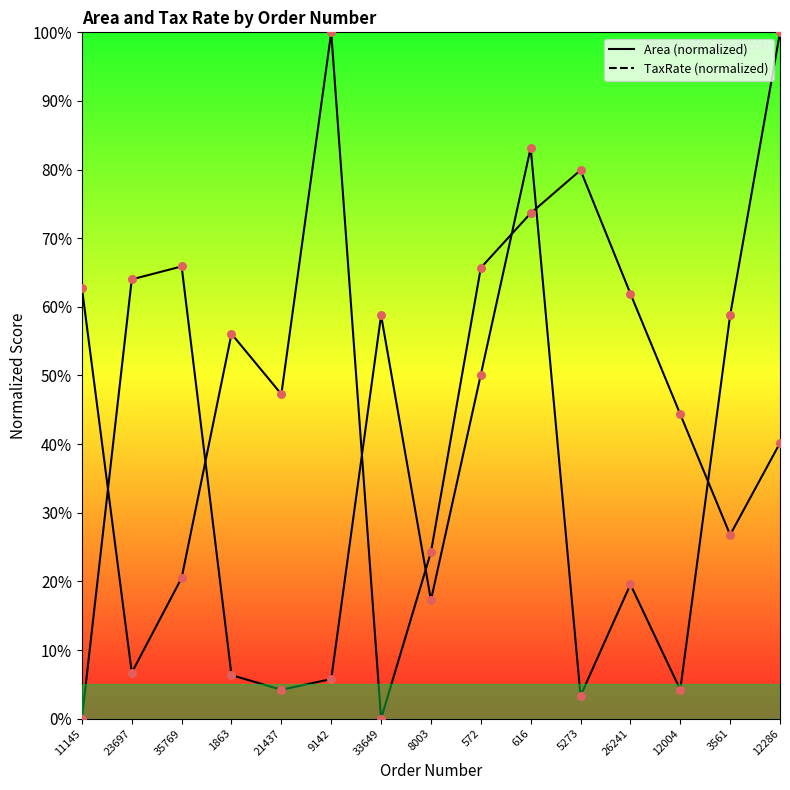

What is the total value across all series at 23697?

70.7